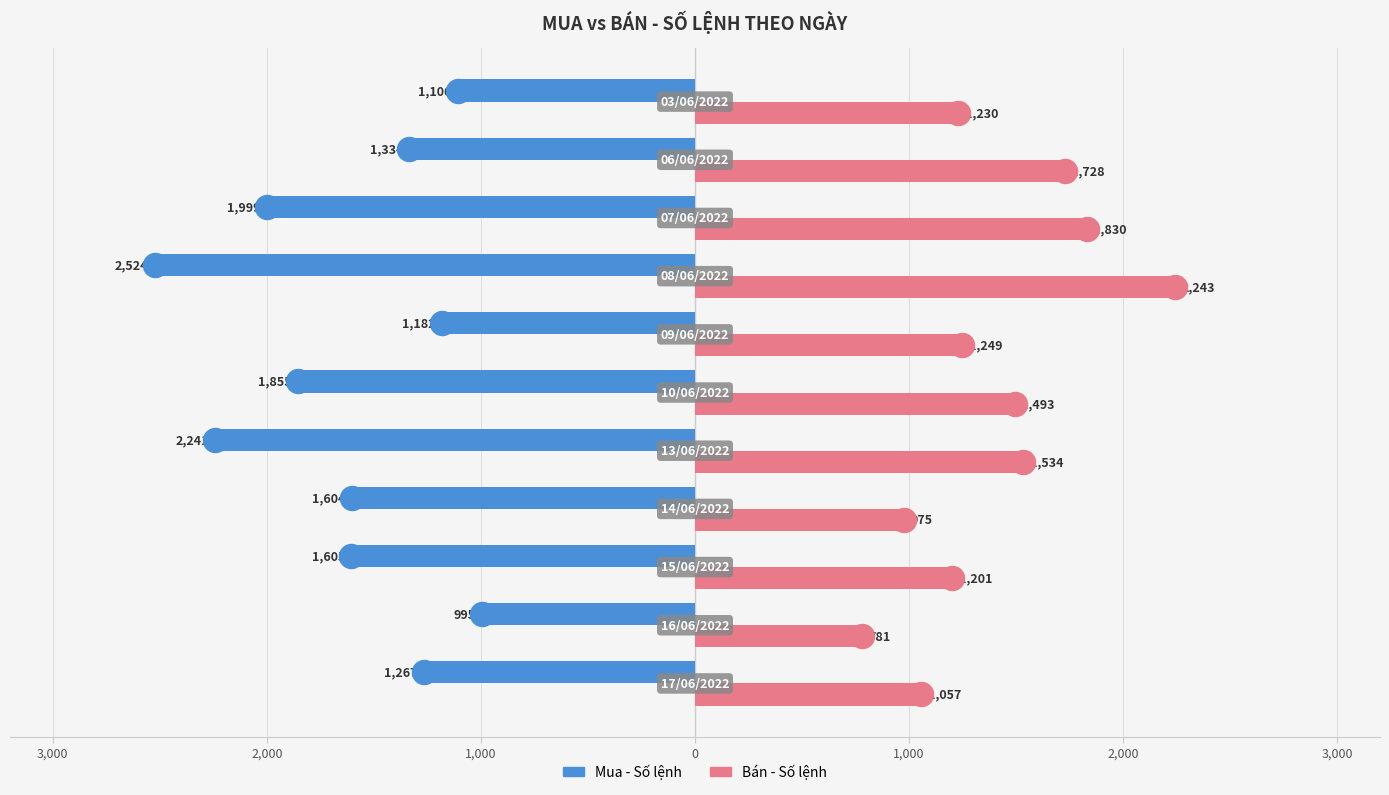

Which series has the largest Y range (max minus min)?

Mua - Số lệnh